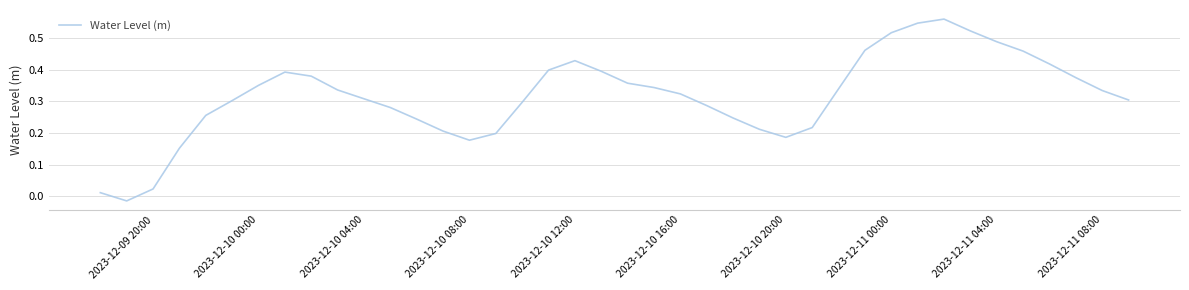

At which label is the value closest to 0?

2023-12-09 20:00